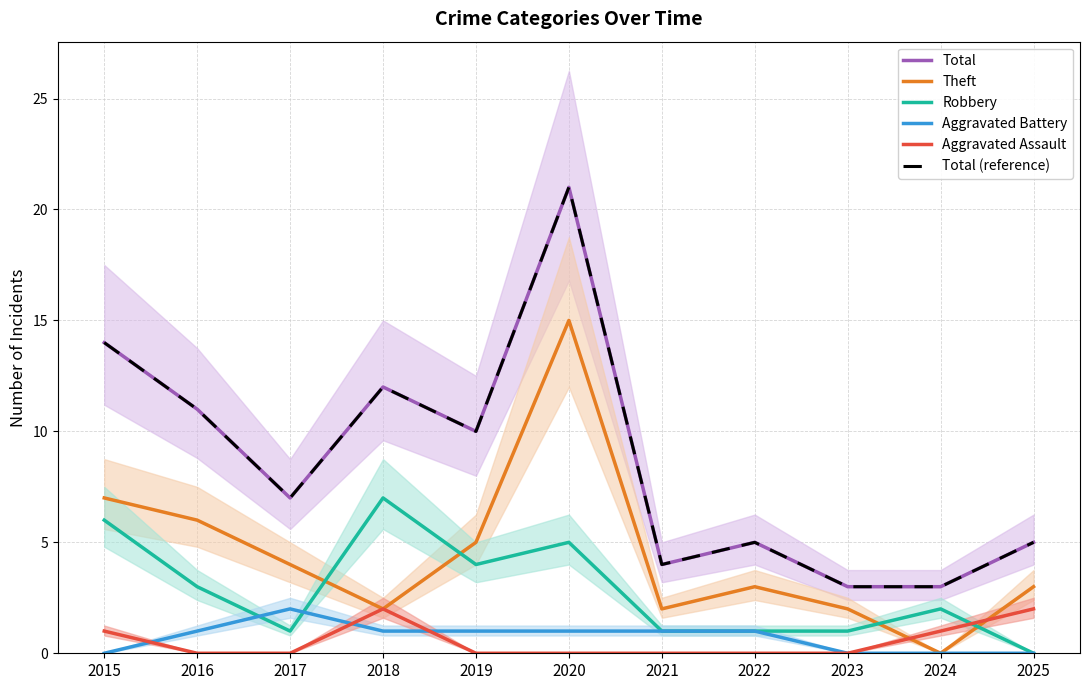

What is the maximum value shown in the chart?

21